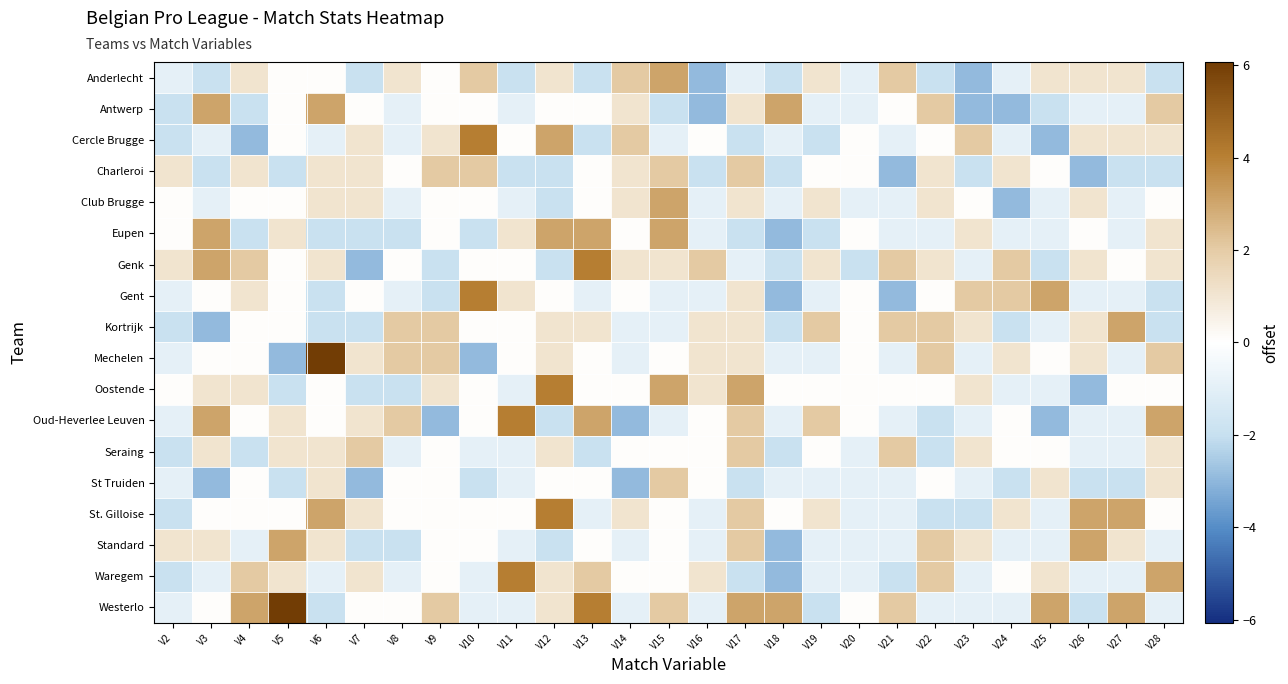

At which category is the sum across all series the highest?

V15